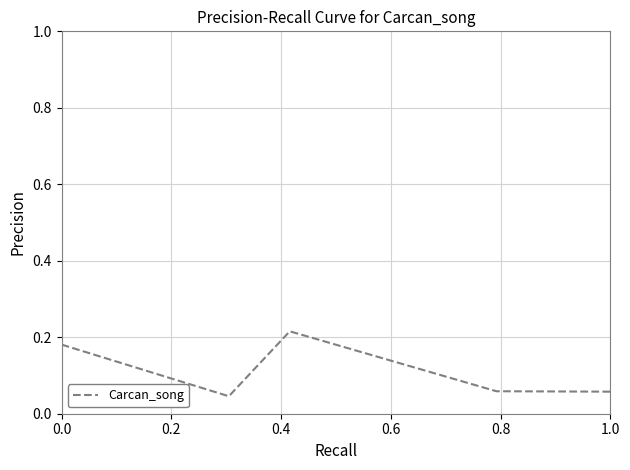

How many interior local valleys (lower than both neighbors) does the data have?

2